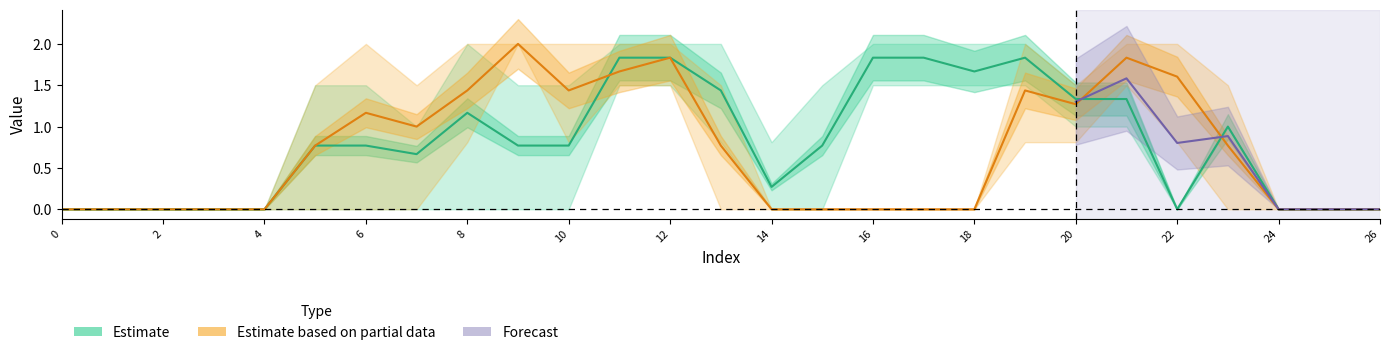

How many interior local valleys does the Estimate series have?

4